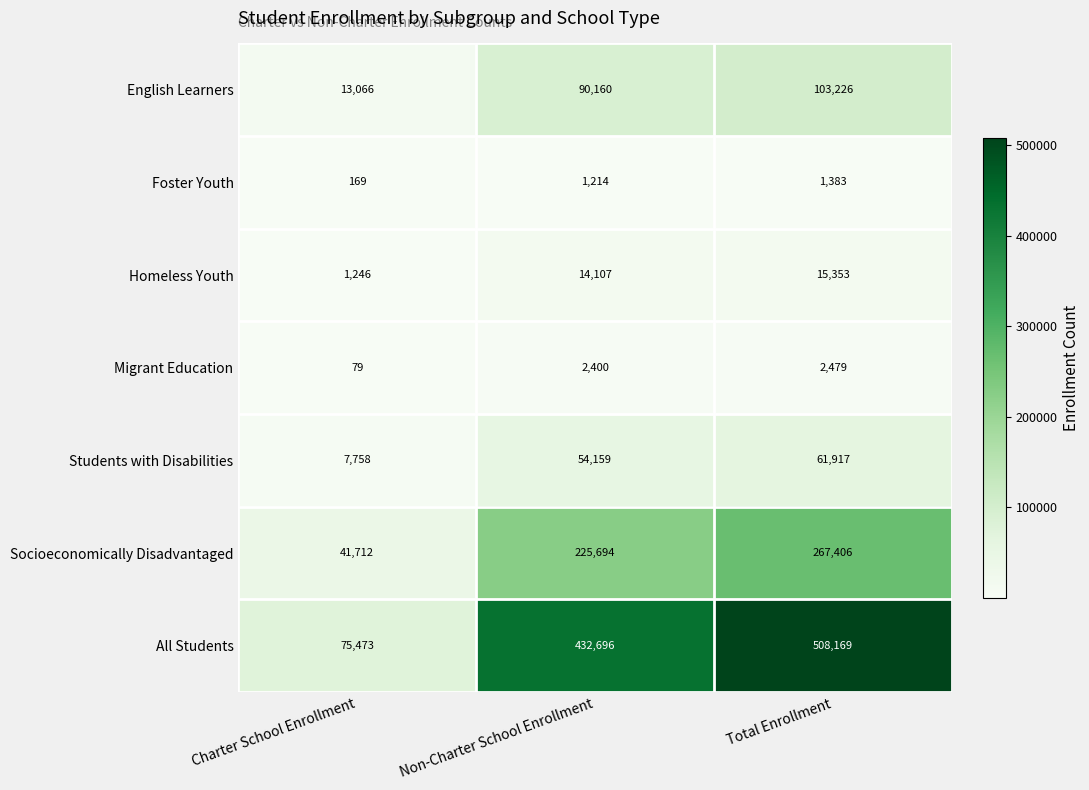

At how many categories does at least one series exceed 406633?

2